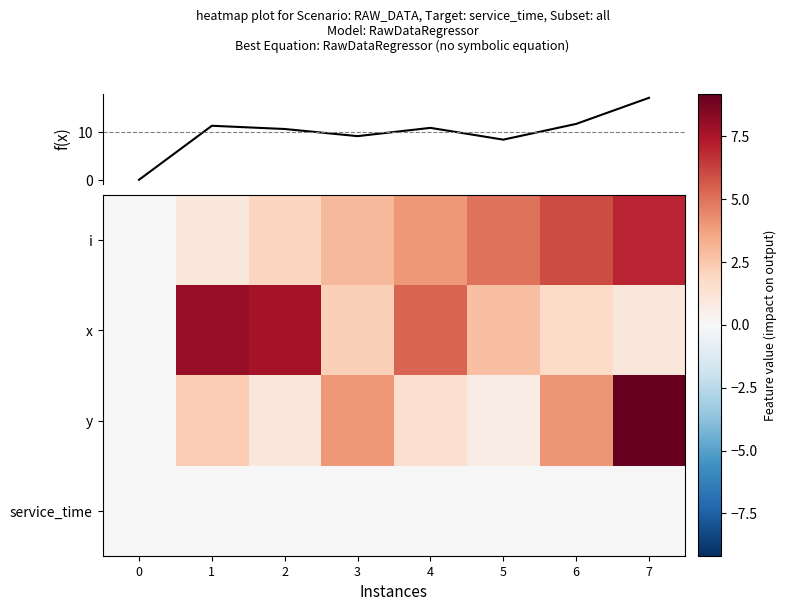

Between 1 and 3, which series saw the biggest shift?

x